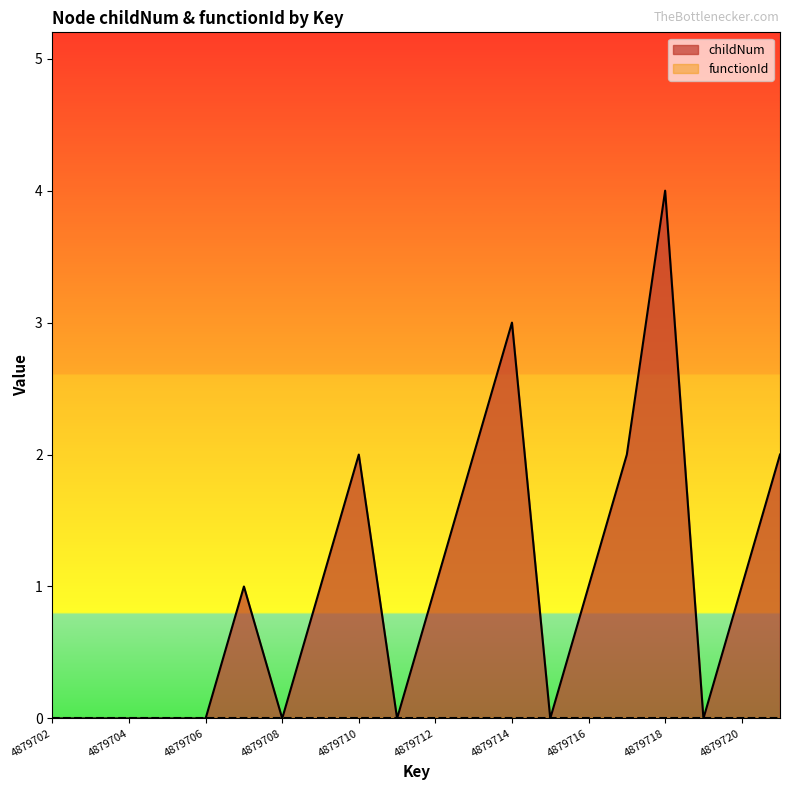

What is the greatest value displayed?

4